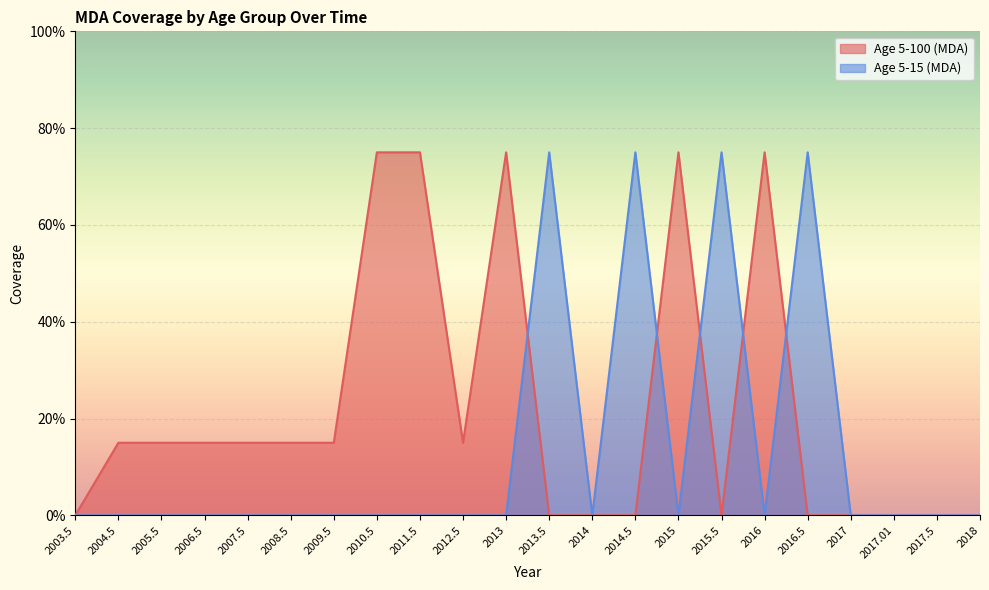

At how many categories does at least one series exceed 0?

16